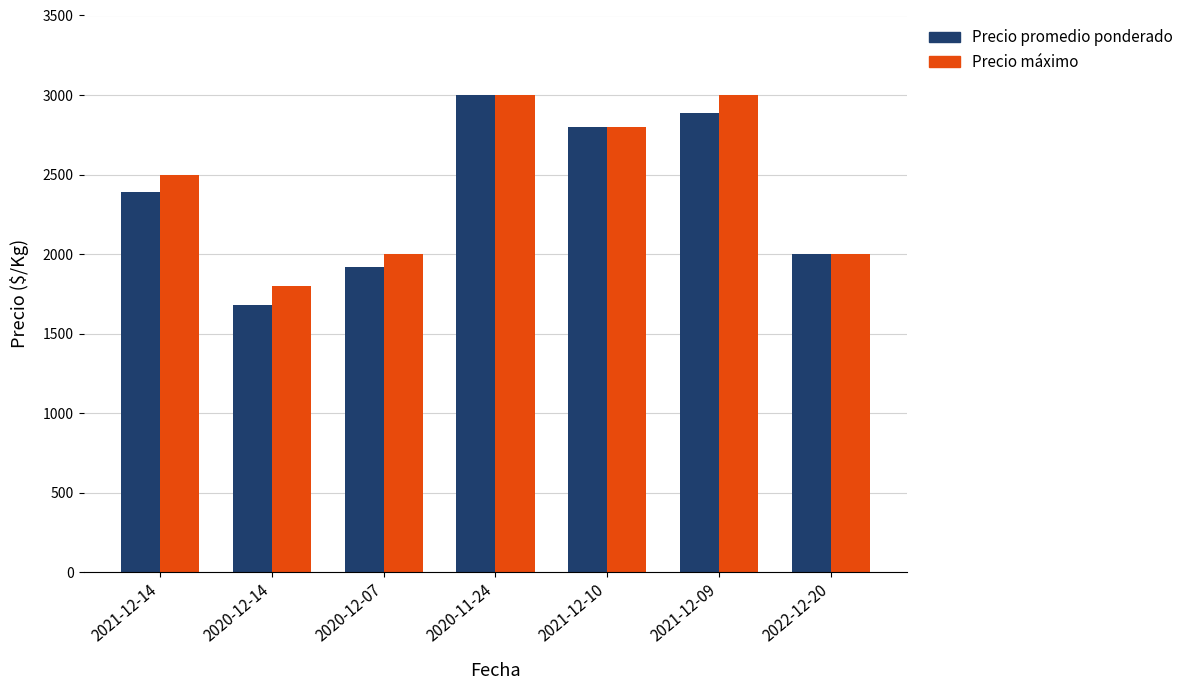

What is the minimum value shown in the chart?

1680